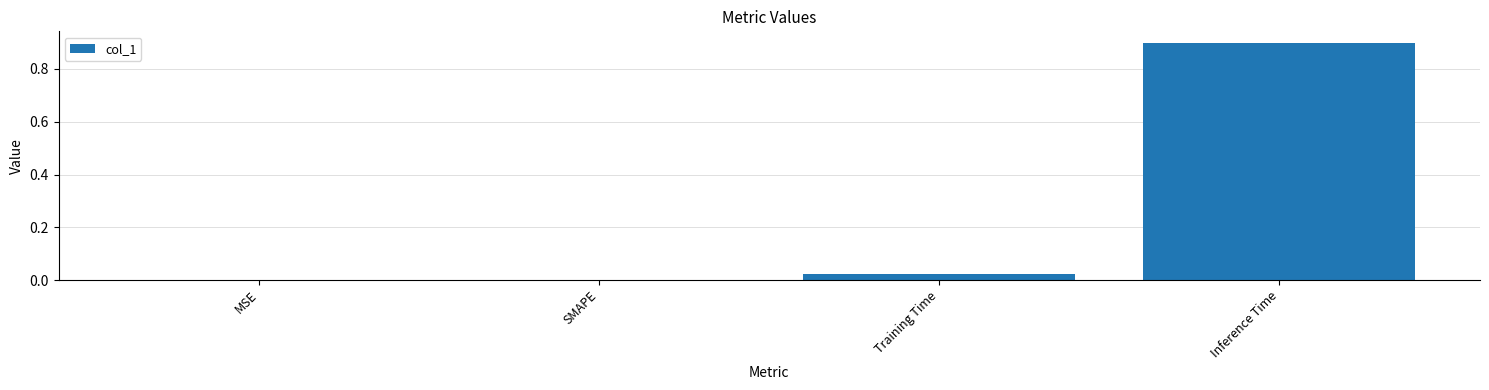

Between Training Time and MSE, which is larger?

Training Time